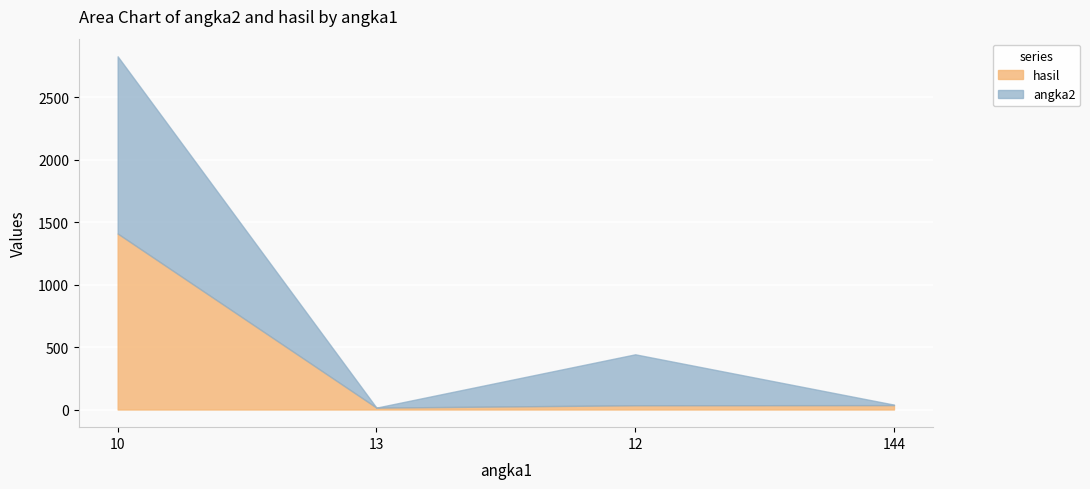

The hasil series shows 15.0 at 13. True or false?

True